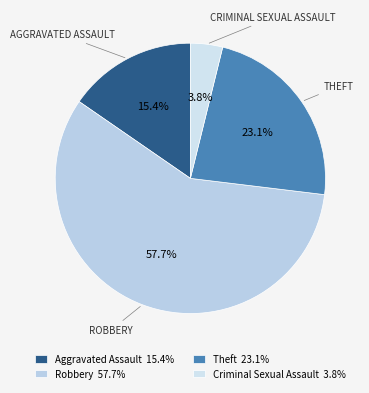

Between Criminal Sexual Assault and Aggravated Assault, which is larger?

Aggravated Assault